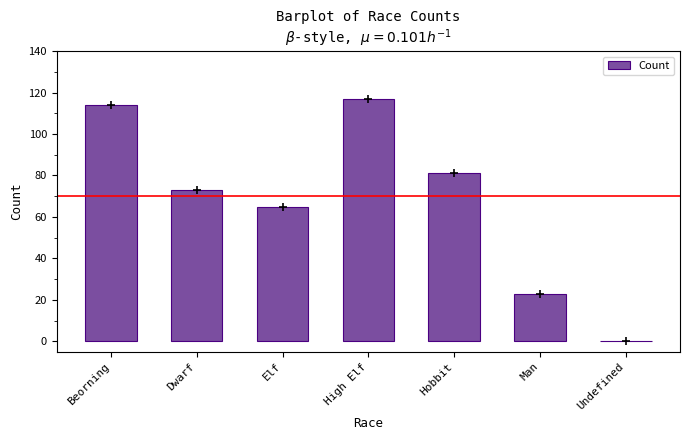

Where is the data nearest to the value 58?

Elf